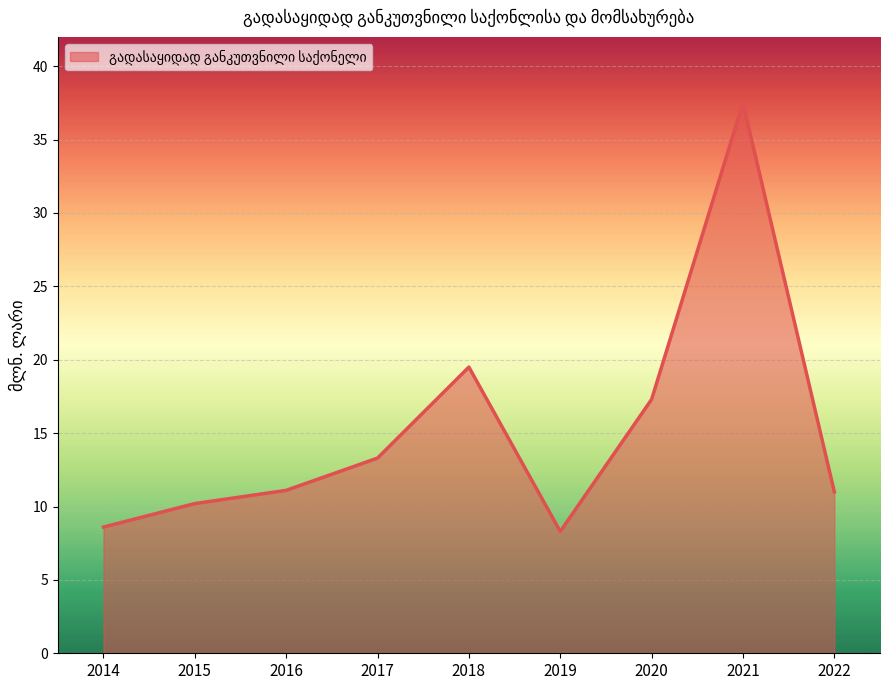

Between 2022 and 2020, which is larger?

2020